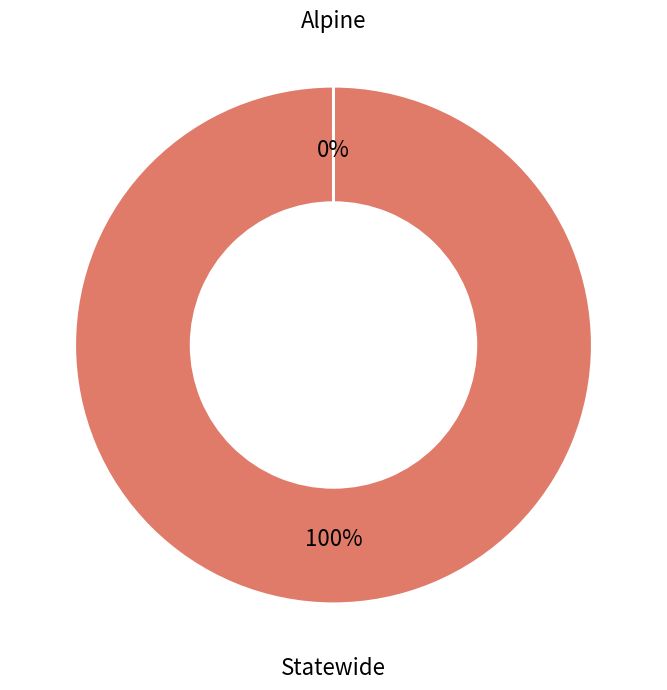

To the nearest percent, what is the average slice percentage?

50%